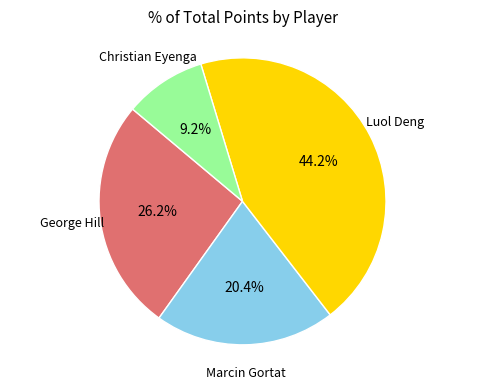

Is there a majority slice in this chart?

No